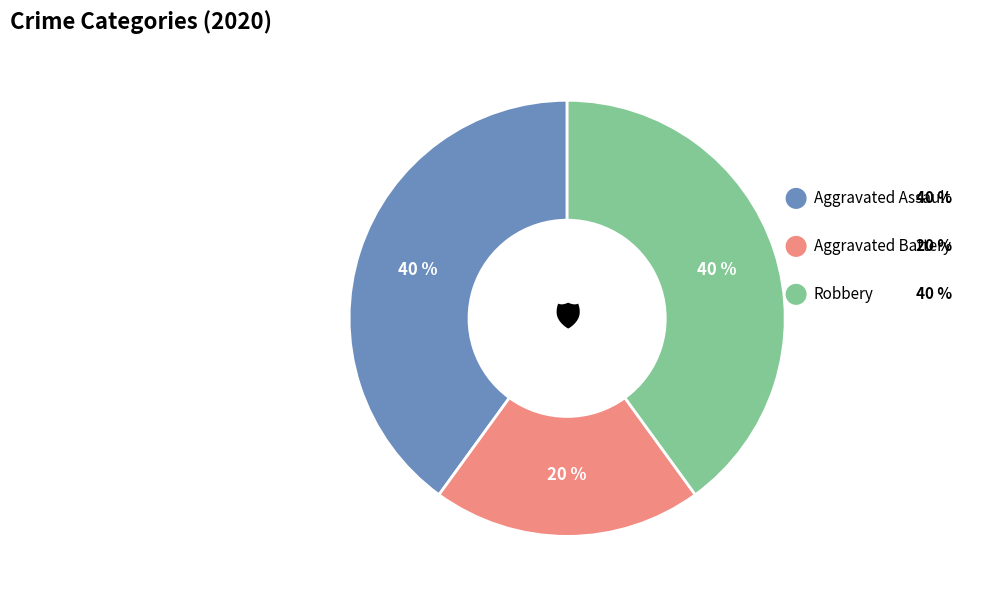

To the nearest percent, what is the average slice percentage?

33%